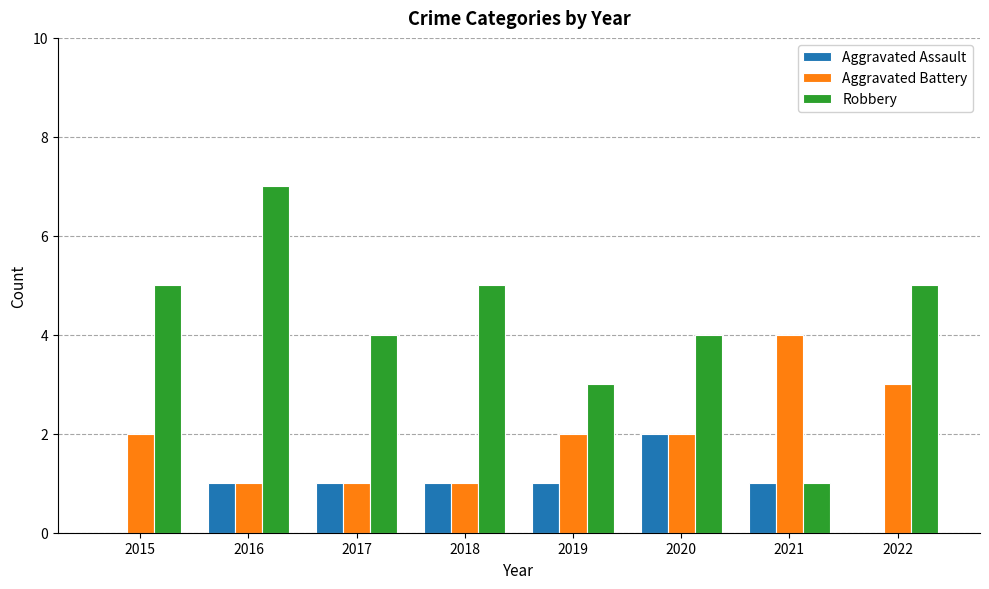

At which label does Robbery reach its peak?

2016